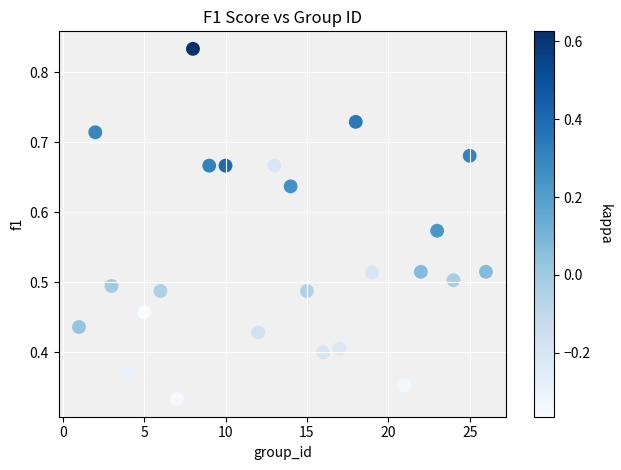

What is the range of X values (max minus min)?

25.0